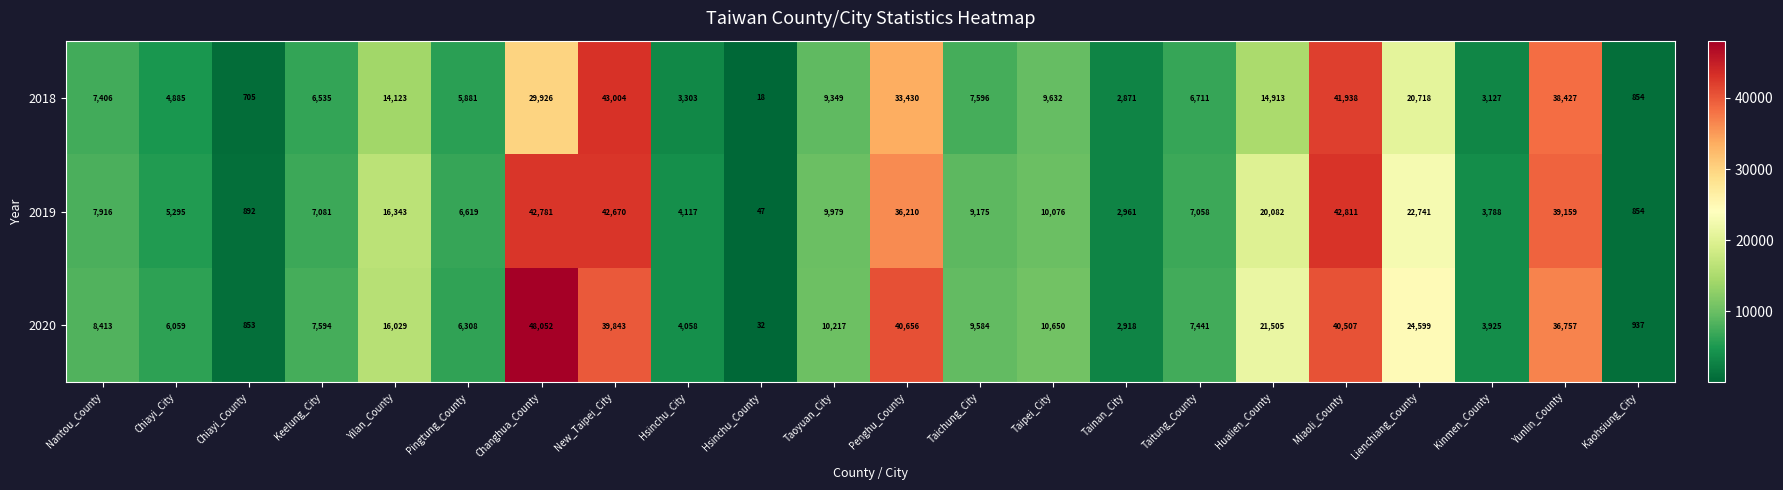

At which label is 2019 closest to 21429?

Lienchiang_County